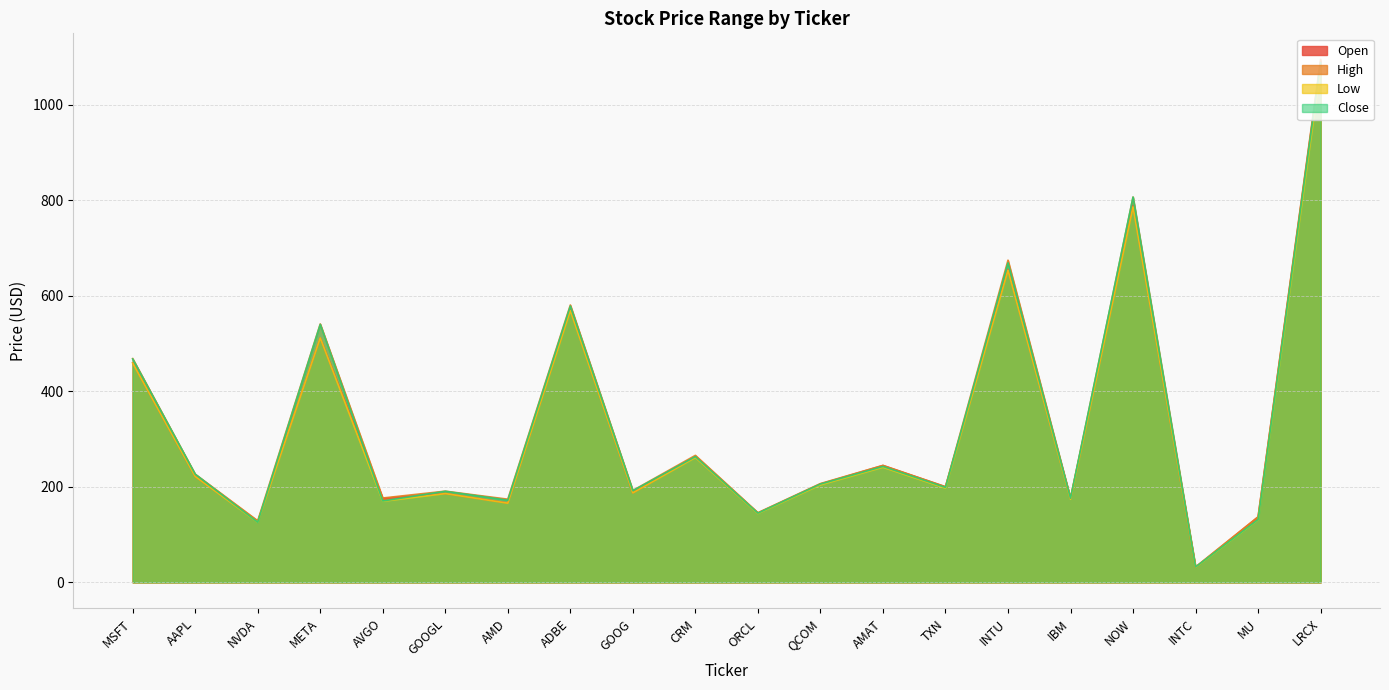

What is the total value across all series at NVDA?

507.7